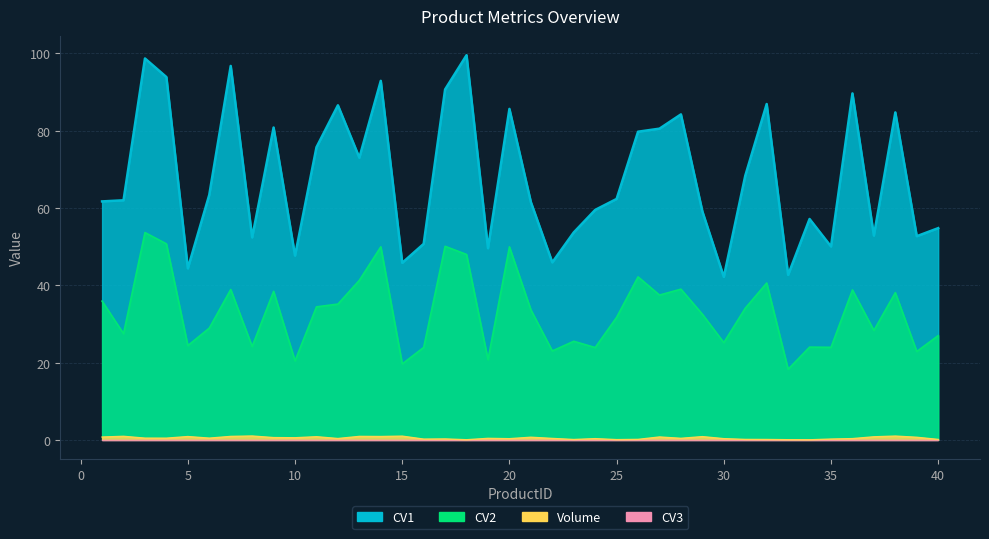

At which label does CV2 first exceed 33?

1